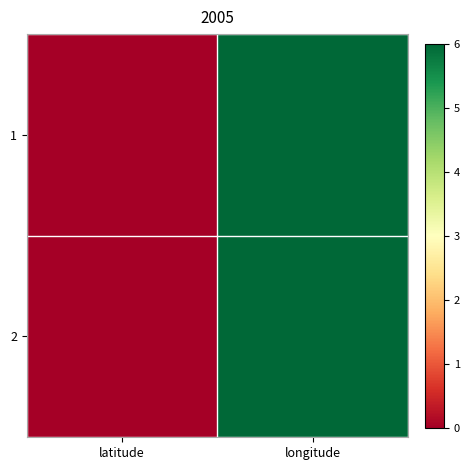

What is the total value across all series at longitude?

12.0